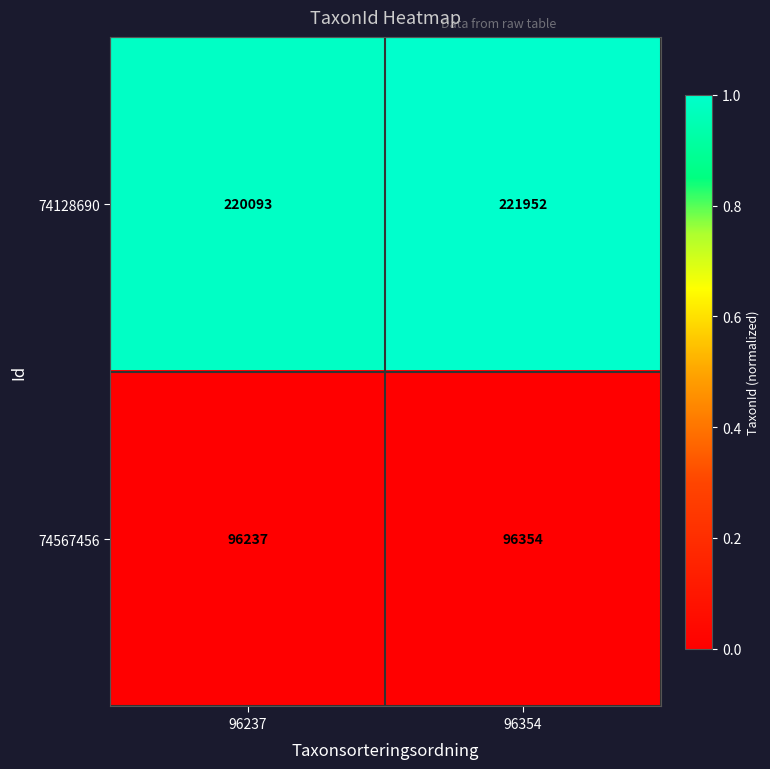

Reading right to left, what are all the values shown in this chart?

74128690: 221952	220093
74567456: 96354	96237